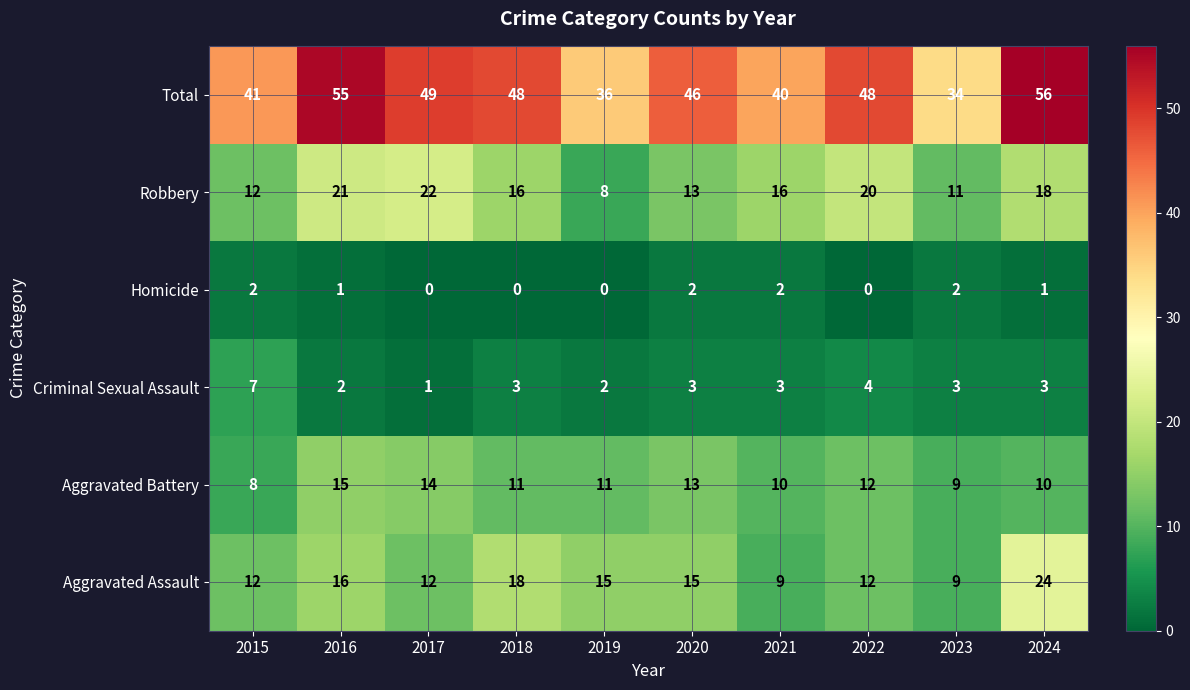

What is the average value of the Robbery series?

16